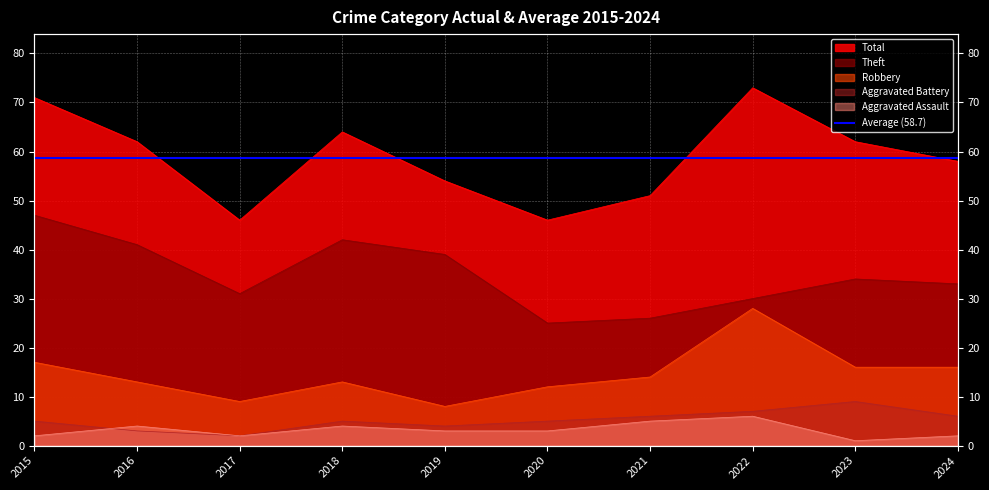

At which category is the sum across all series the highest?

2022